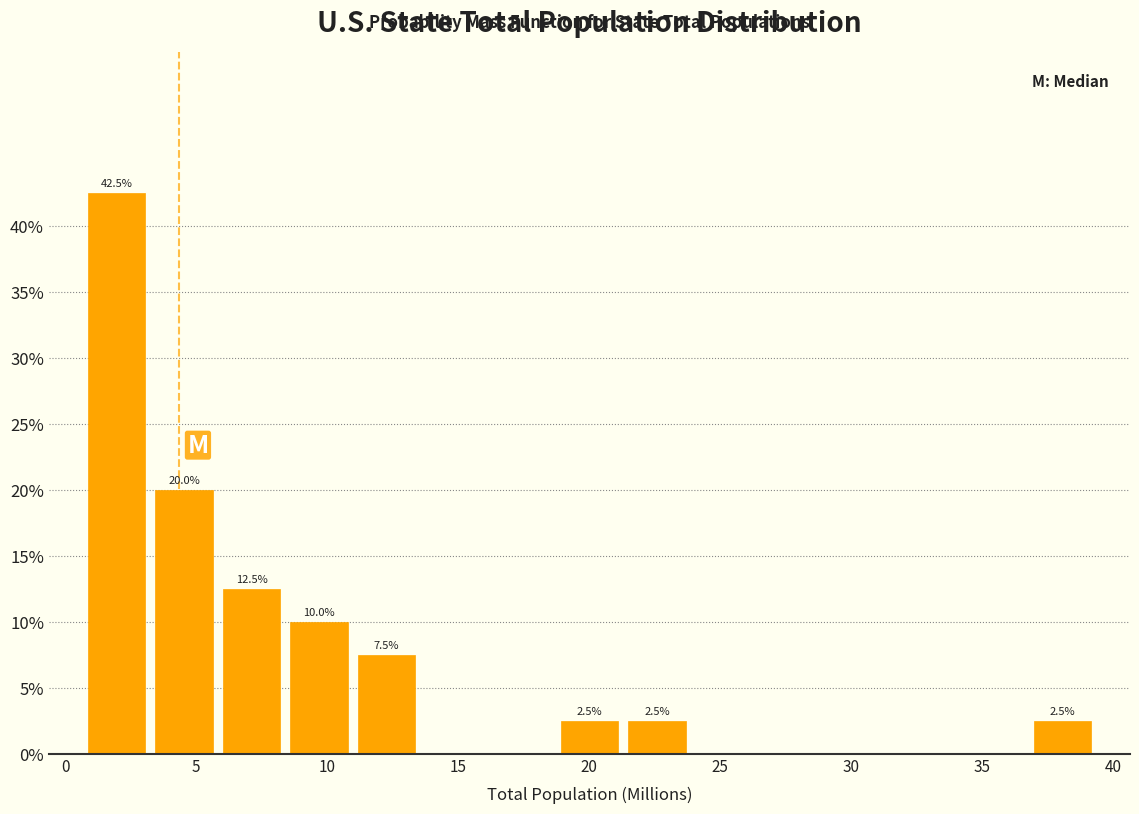

Over which range of the x-axis is the bar tallest?

0.5 to 3.0